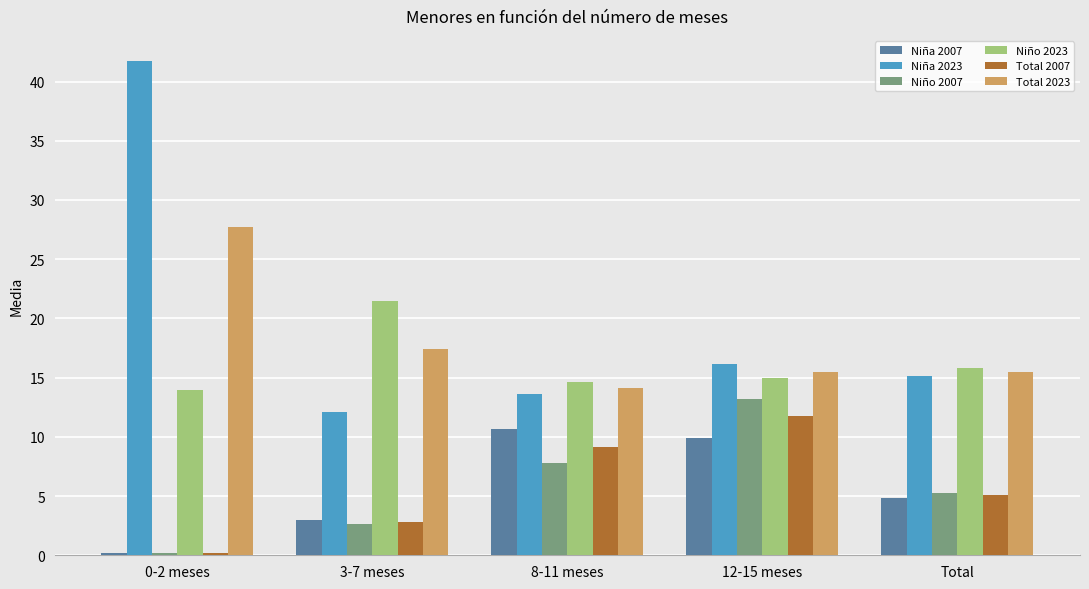

Which series has the largest total across all categories?

Niña 2023